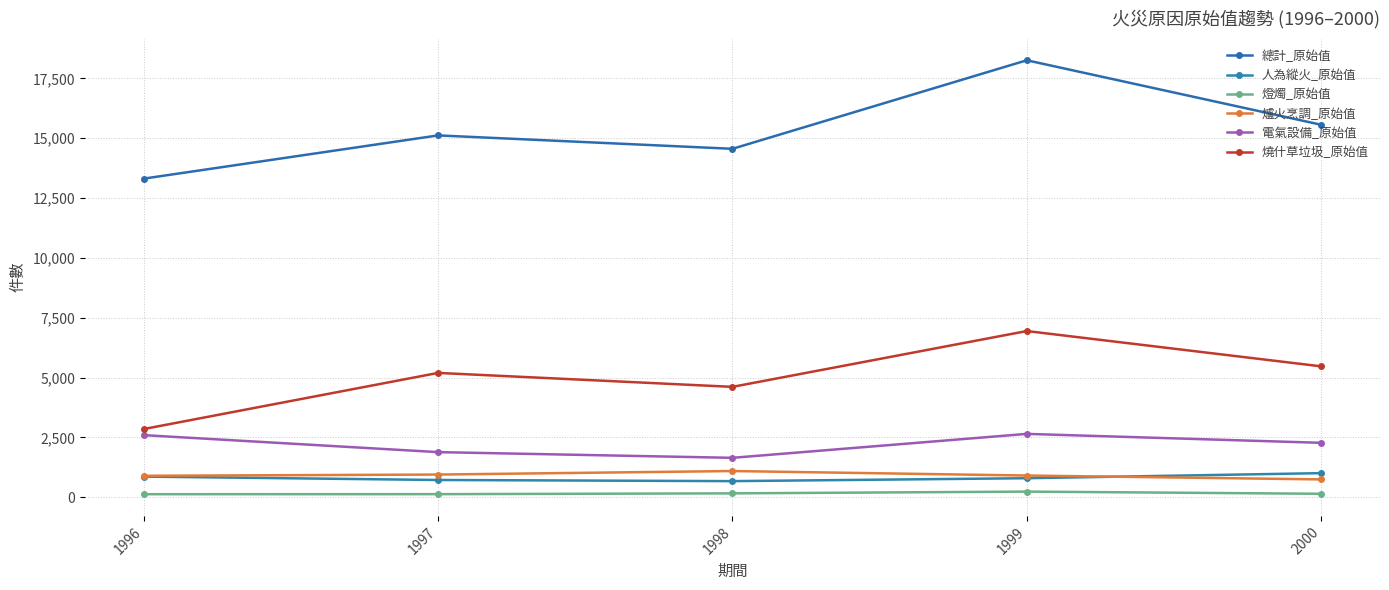

Reading right to left, transcribe all the data shown in this chart.

總計_原始值: 2000=15560	1999=18254	1998=14555	1997=15115	1996=13309
人為縱火_原始值: 2000=1004	1999=792	1998=670	1997=718	1996=860
燈燭_原始值: 2000=142	1999=233	1998=159	1997=126	1996=124
爐火烹調_原始值: 2000=742	1999=904	1998=1092	1997=945	1996=894
電氣設備_原始值: 2000=2271	1999=2644	1998=1644	1997=1882	1996=2592
燒什草垃圾_原始值: 2000=5466	1999=6941	1998=4609	1997=5192	1996=2847